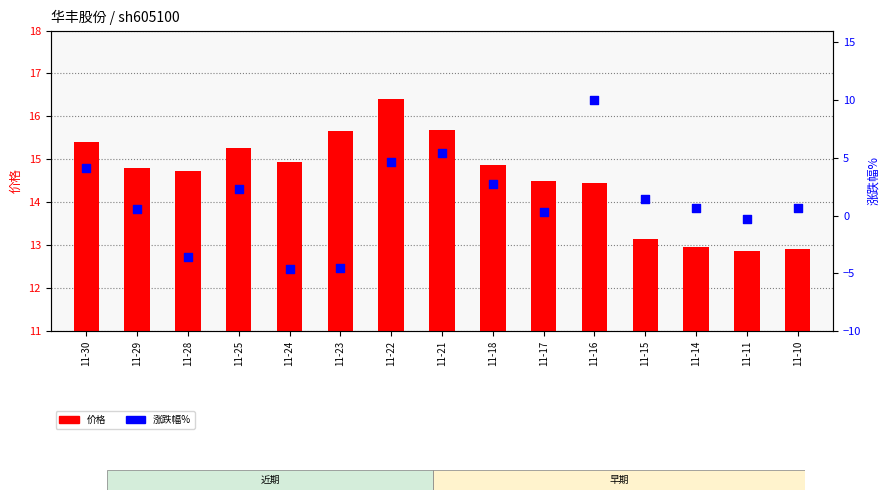

Is the value of 涨跌幅% at 11-22 greater than the value of 价格 at 11-30?

No